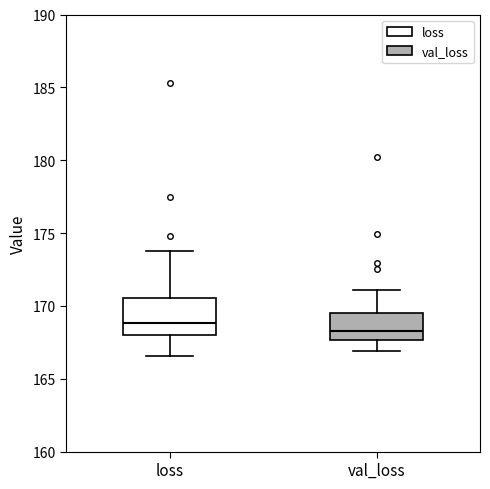

Reading left to right, read every box against the y-axis: the position of its median line, the range the box covers, and the ends of its whiskers. The values are not printed on the chart, so give them approximately, as read against the axis.

loss: median 169.0, box 168.0 to 170.5, whiskers 166.5 to 174.0
val_loss: median 168.5, box 167.5 to 169.5, whiskers 167.0 to 171.0